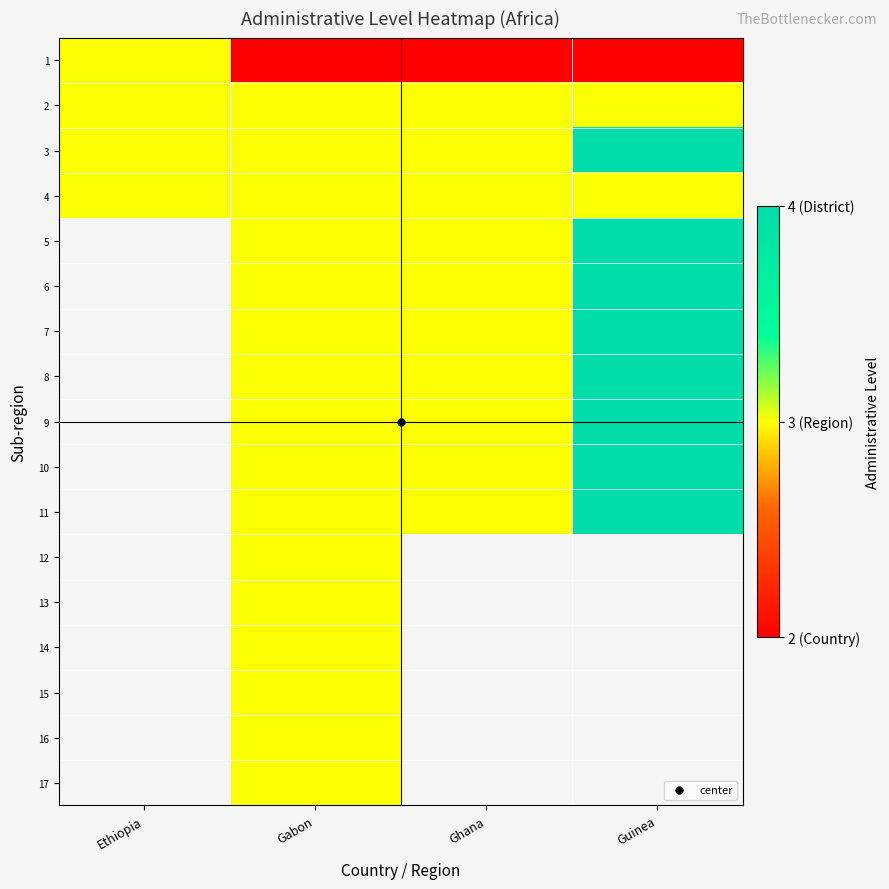

Is it true that 7 equals 3.0 at Ghana?

True